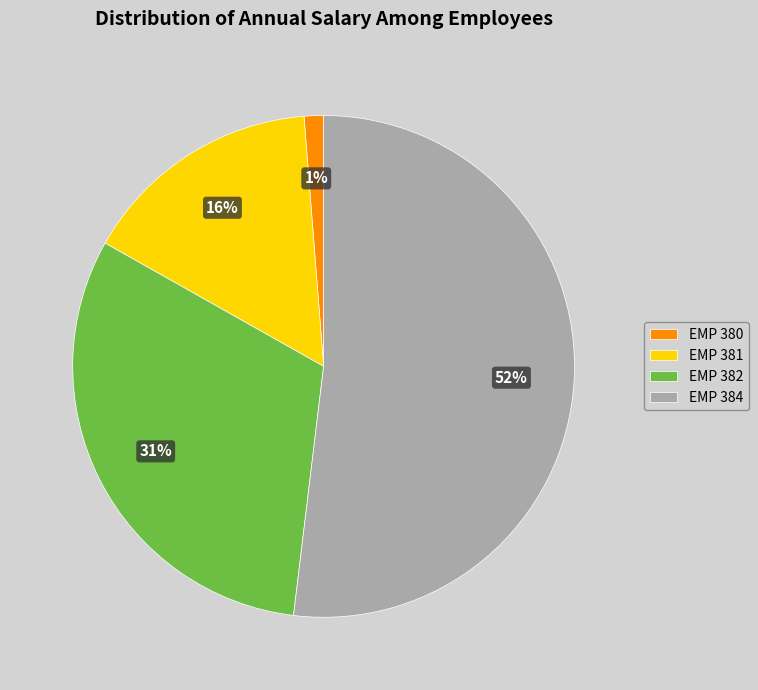

To the nearest percent, what percentage of the pie is EMP 382?

31%